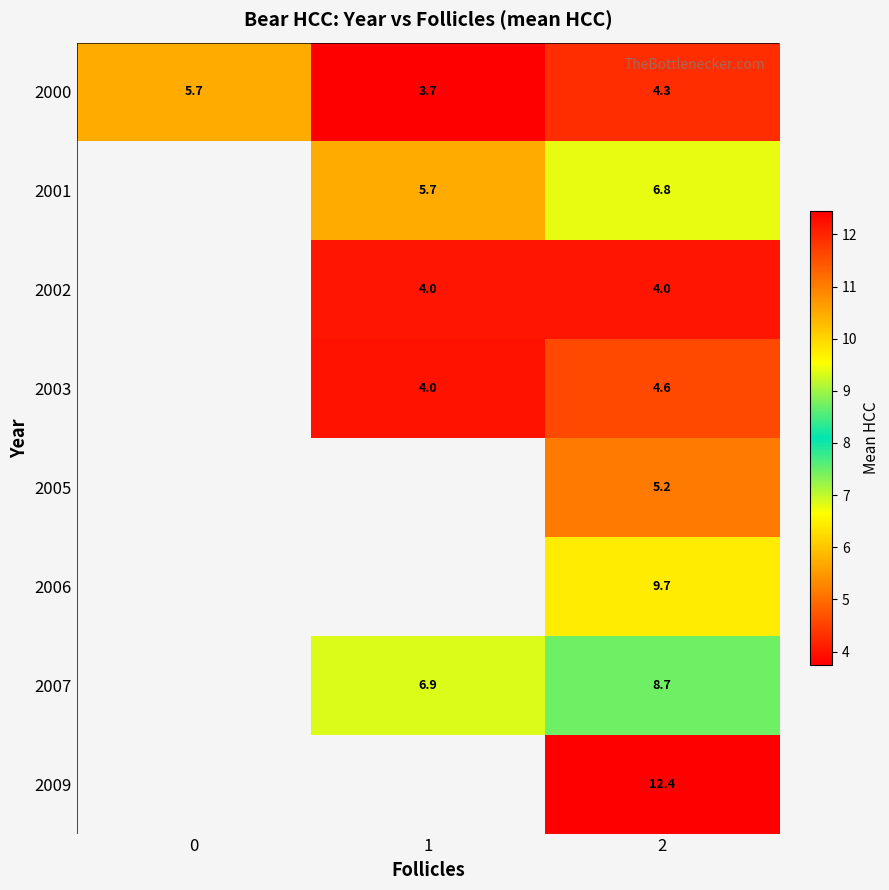

What is the difference between the maximum and minimum values in the 2000 series?

2.0